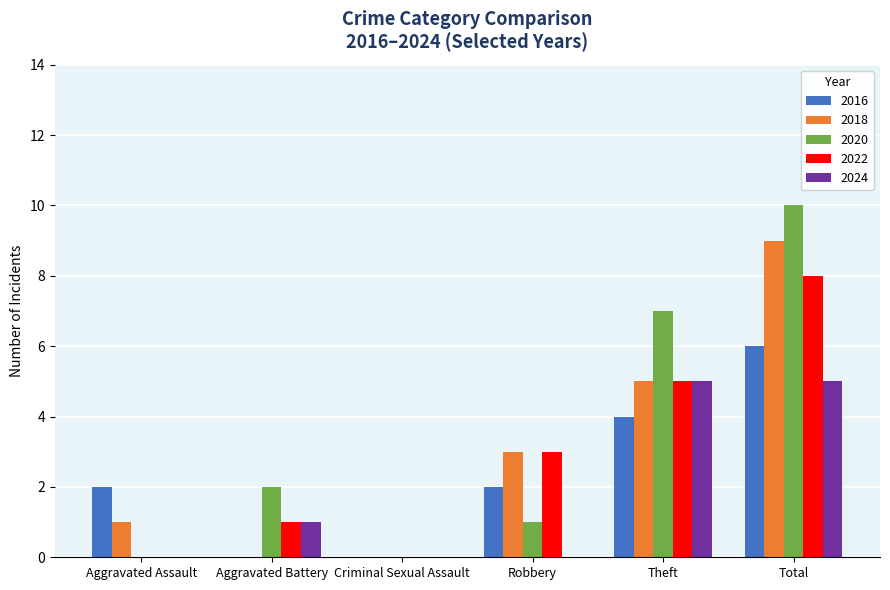

Reading right to left, list all the values displayed in this chart.

2016: Total=6	Theft=4	Robbery=2	Criminal Sexual Assault=0	Aggravated Battery=0	Aggravated Assault=2
2018: Total=9	Theft=5	Robbery=3	Criminal Sexual Assault=0	Aggravated Battery=0	Aggravated Assault=1
2020: Total=10	Theft=7	Robbery=1	Criminal Sexual Assault=0	Aggravated Battery=2	Aggravated Assault=0
2022: Total=8	Theft=5	Robbery=3	Criminal Sexual Assault=0	Aggravated Battery=1	Aggravated Assault=0
2024: Total=5	Theft=5	Robbery=0	Criminal Sexual Assault=0	Aggravated Battery=1	Aggravated Assault=0